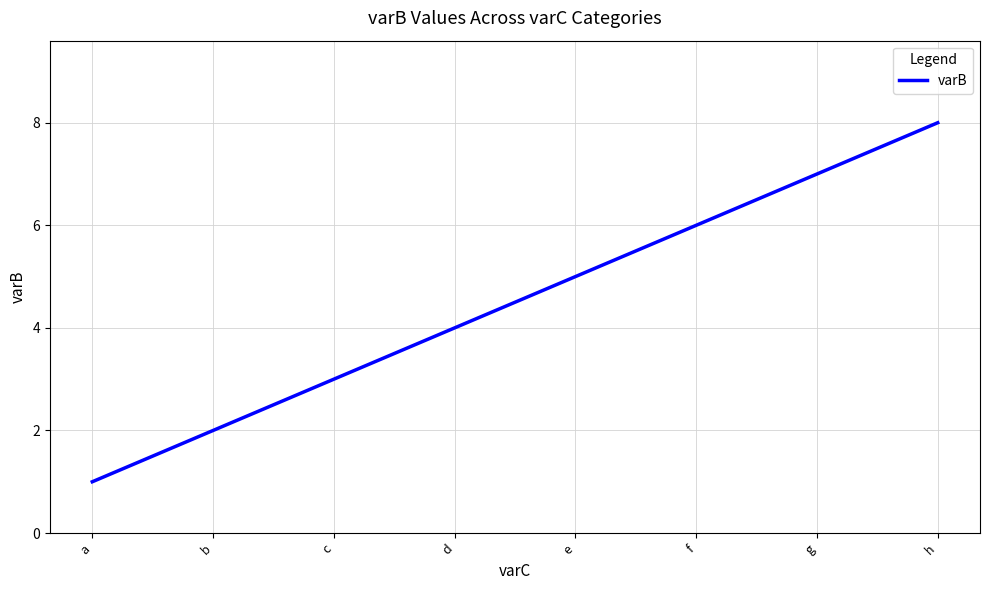

What is the sum of the values at e and a?

6